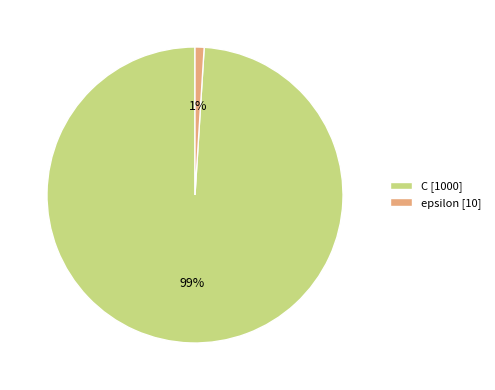

Rank the categories by value from highest to lowest.

C, epsilon